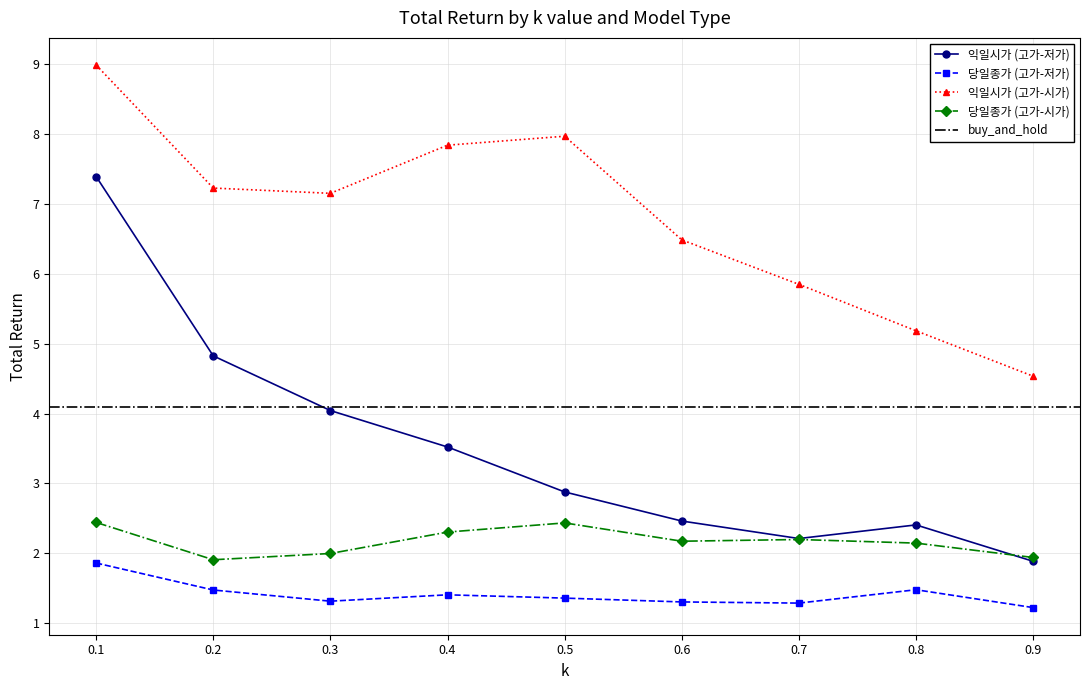

What value does the 익일시가 (고가-시가) series have at 0.8?

5.2